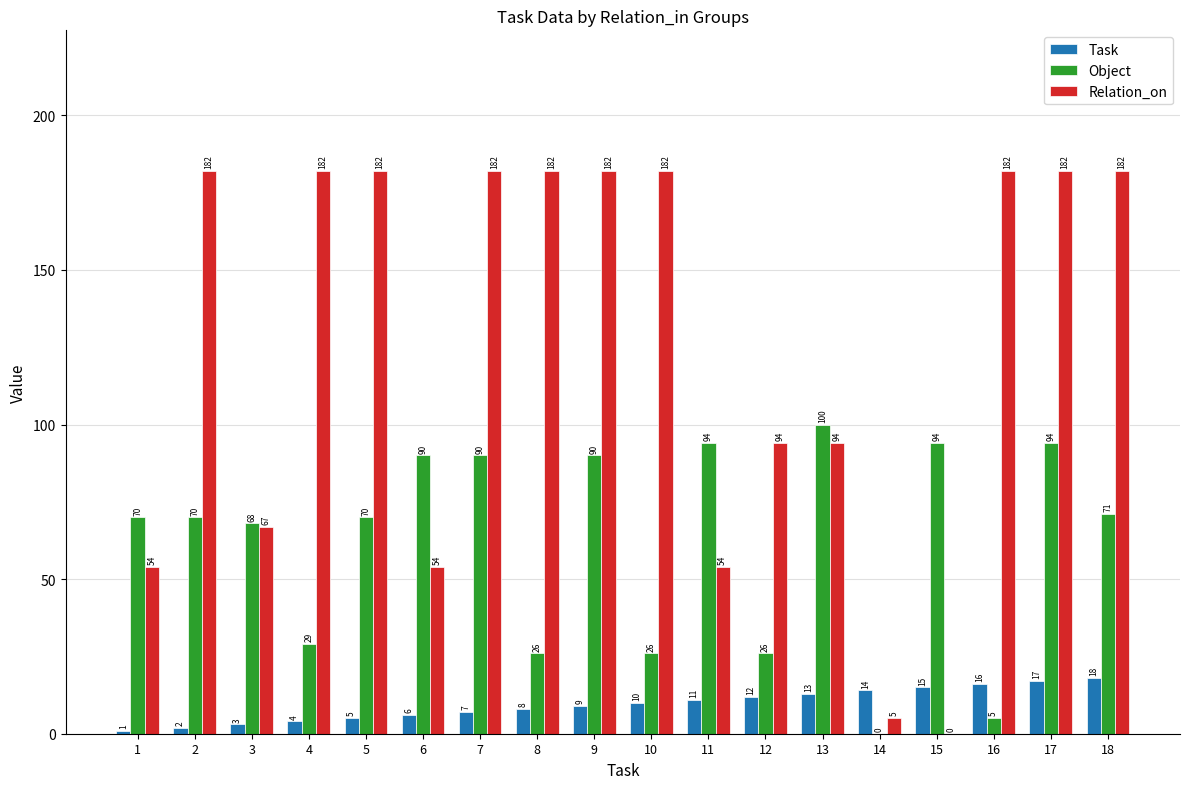

How many values in Relation_on are above zero?

17